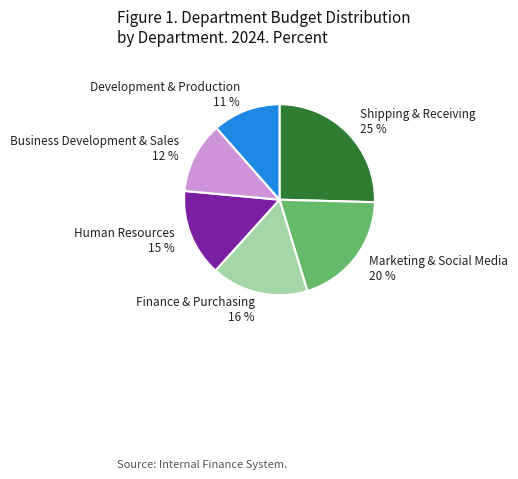

To the nearest percent, what is the combined percentage of Human Resources 15 % and Business Development & Sales 12 %?

27%